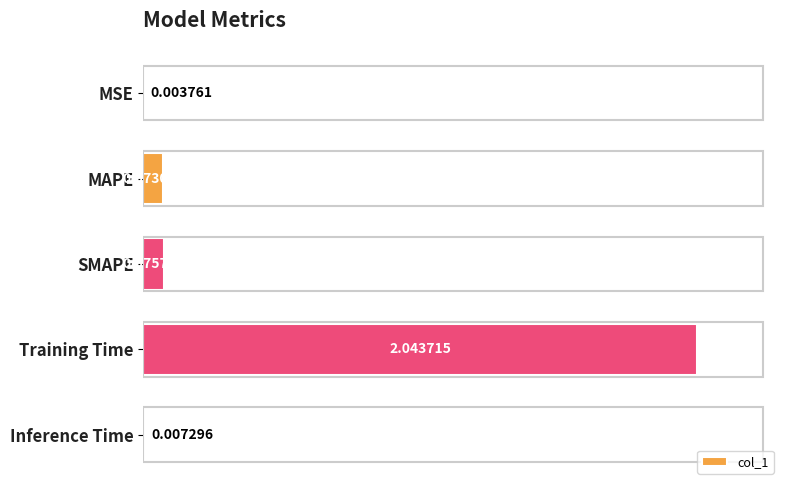

Which has a higher value, Training Time or Inference Time?

Training Time